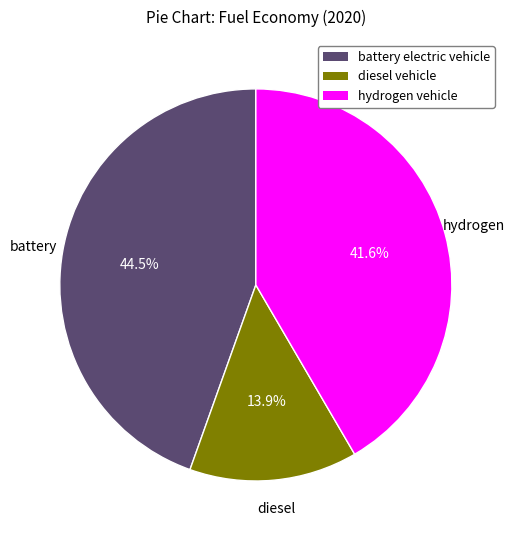

To the nearest percent, what is the difference between the largest and smallest slice percentages?

31%